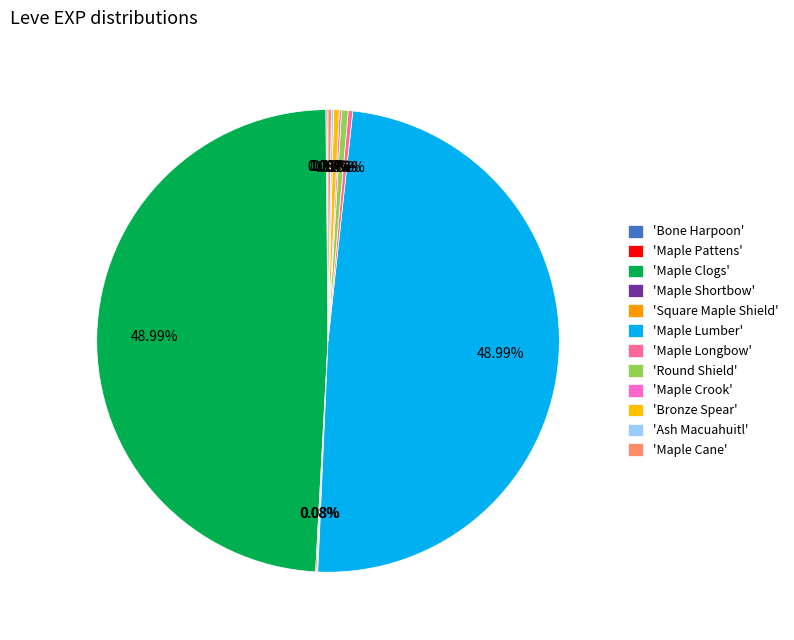

What is the largest slice in the pie chart?

Maple Clogs